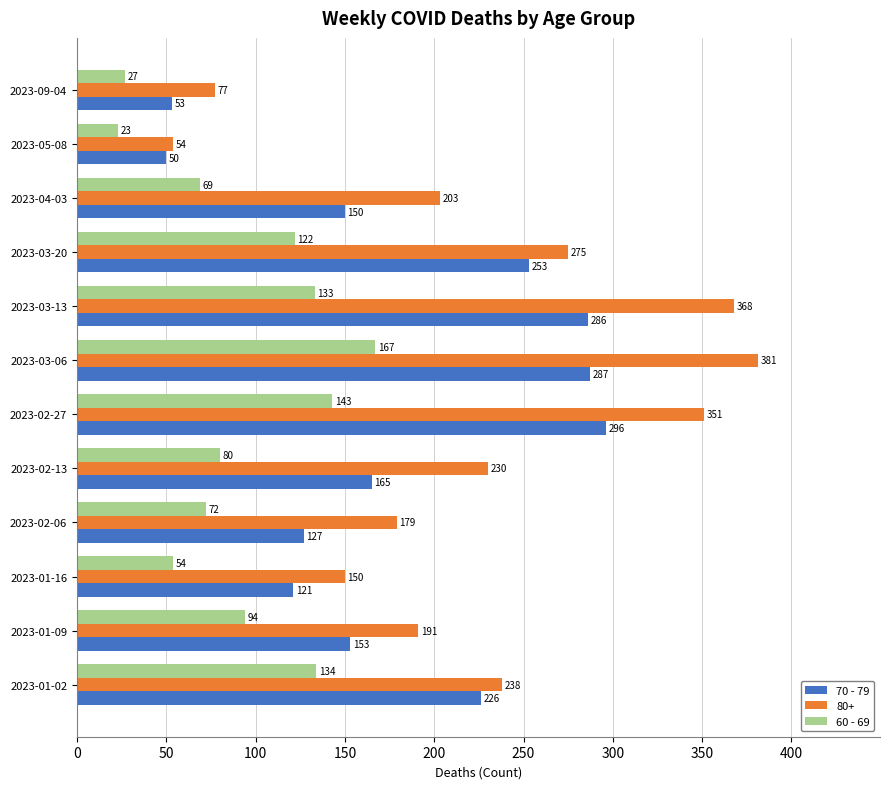

List the series in order of their peak value, lowest first.

60 - 69, 70 - 79, 80+